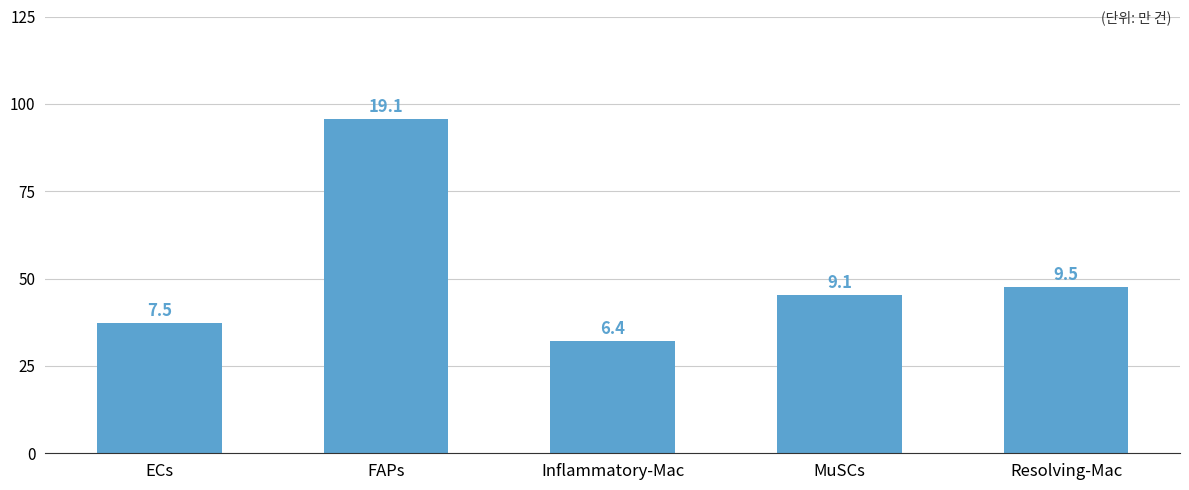

What is the value of the 1st bar from the left?

747604.0